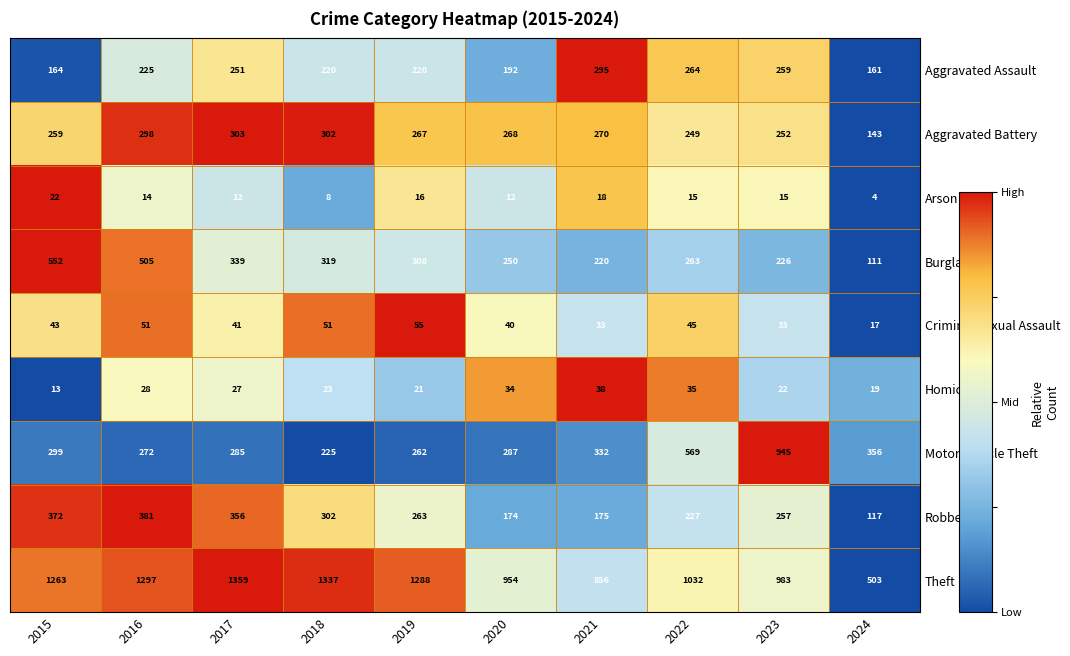

Rank the series at 2019 from highest to lowest value.

Theft, Burglary, Aggravated Battery, Robbery, Motor Vehicle Theft, Aggravated Assault, Criminal Sexual Assault, Homicide, Arson